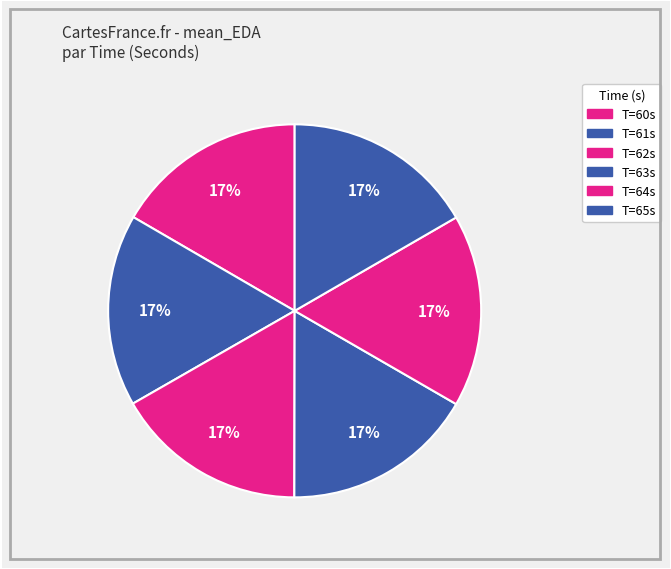

How many segments does this pie chart have?

6